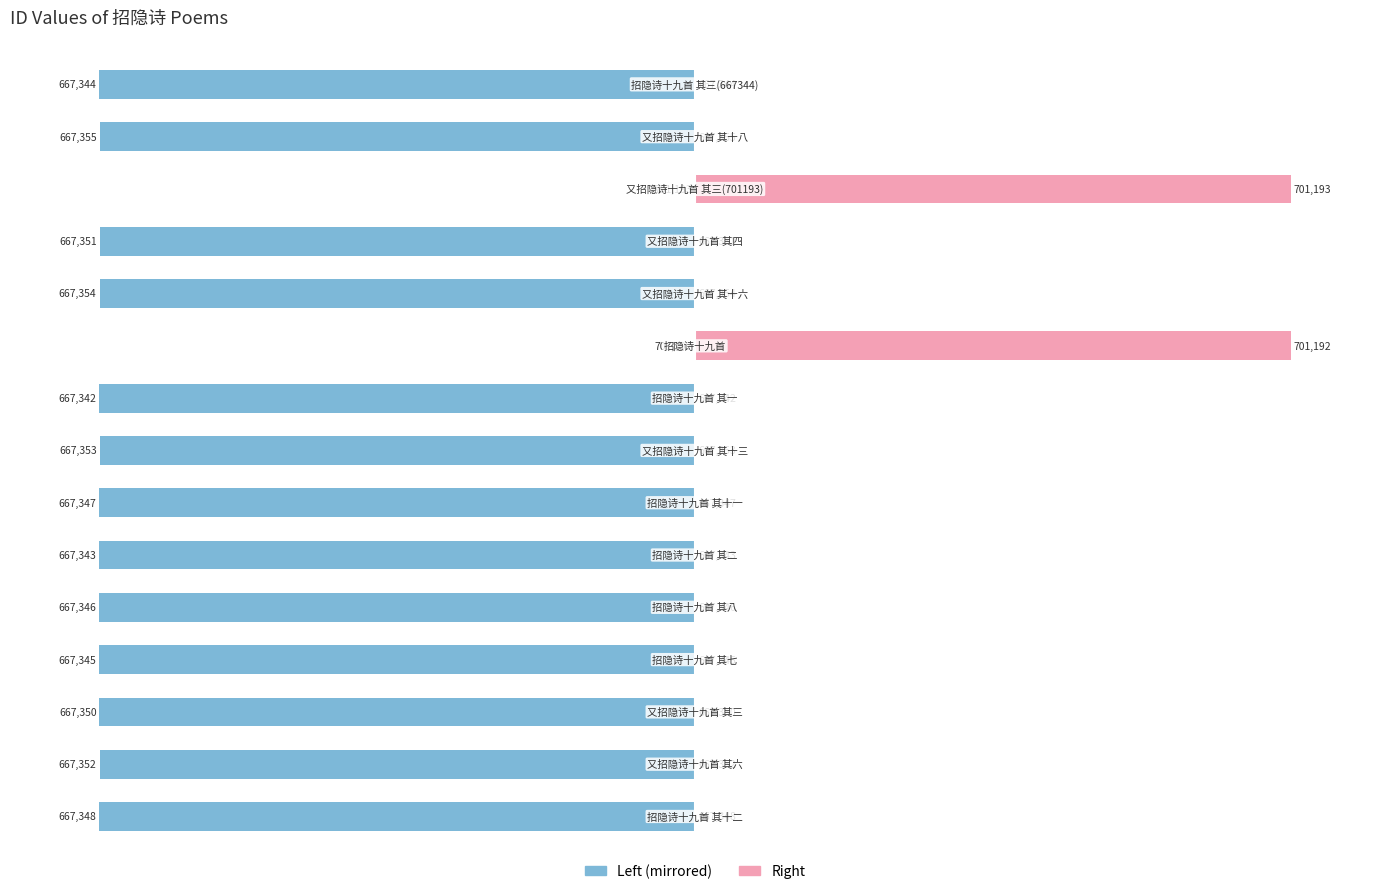

Which series changed the most between 1 and 9?

col_0 (left)